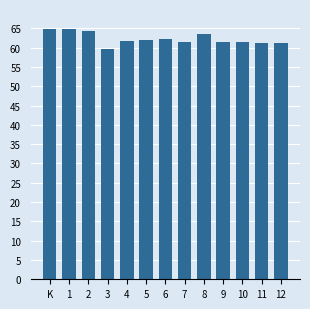

What is the difference between the second highest and second lowest values?

3.4